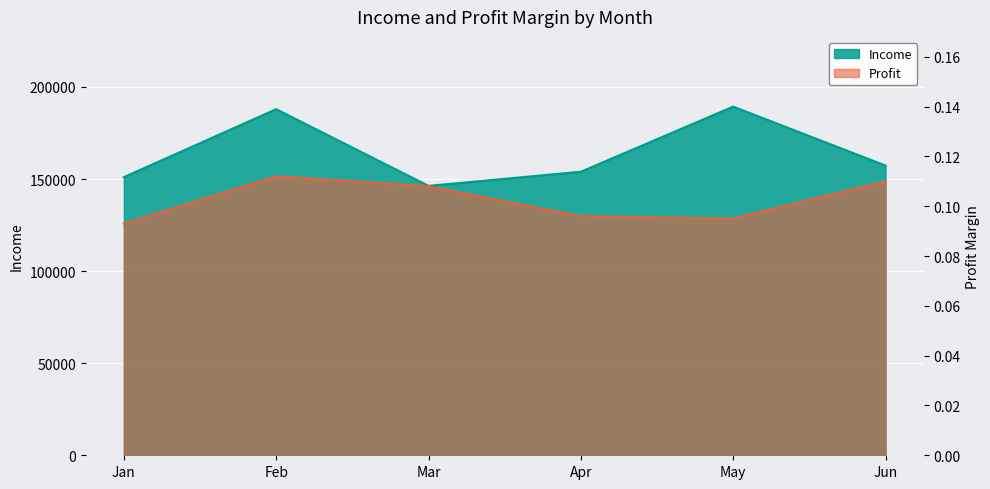

True or false: Profit and Income intersect in this chart.

False